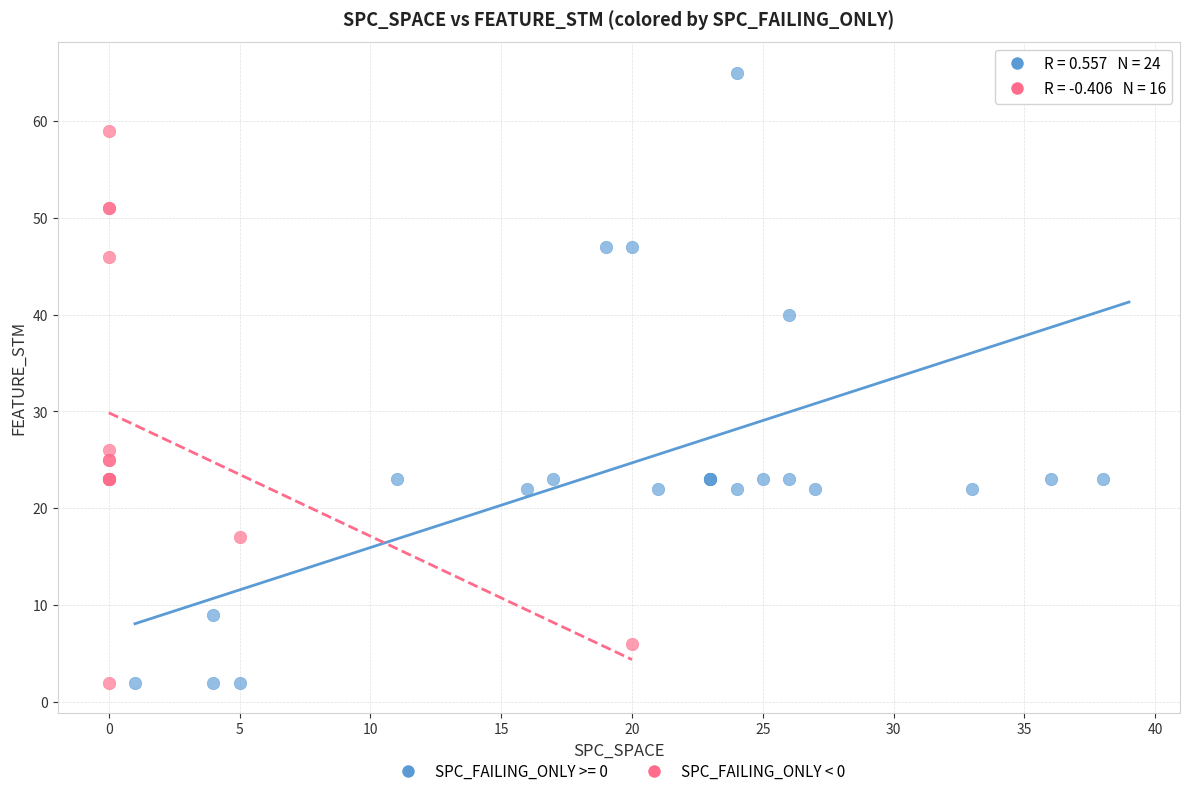

Which series contains the highest Y value?

SPC_FAILING_ONLY >= 0